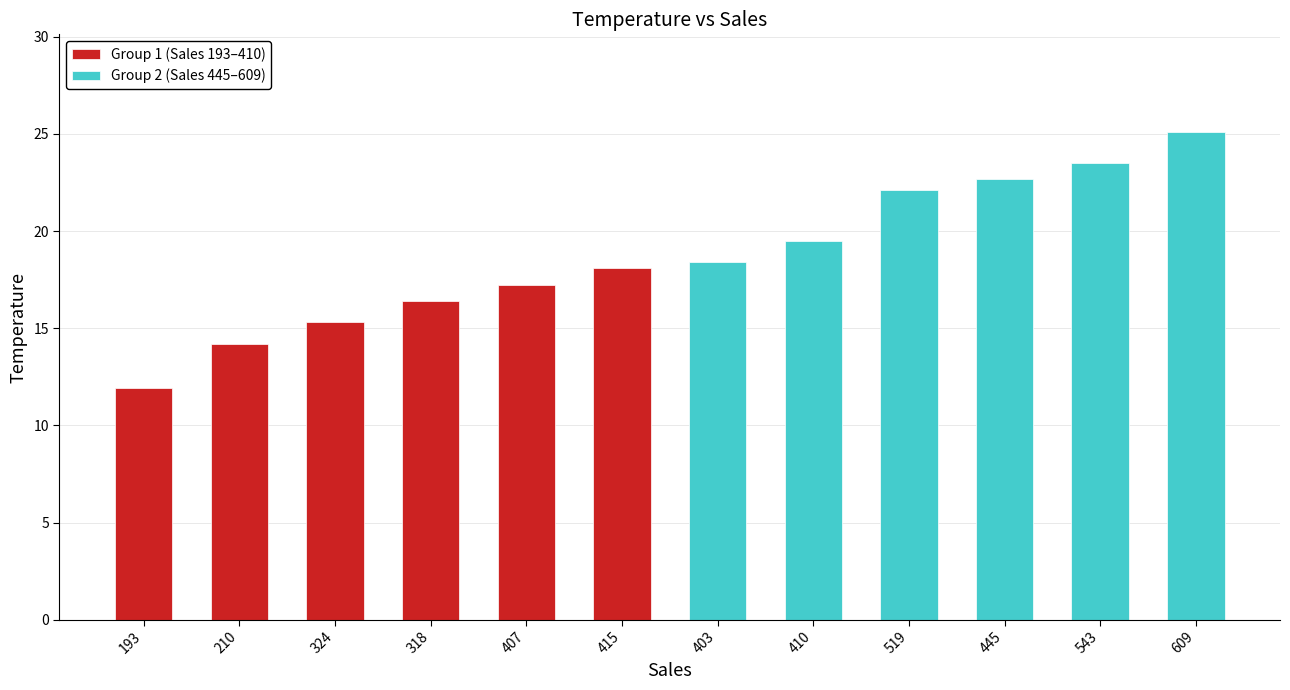

The value of Group 2 (Sales 445–609) at 519 is 36.4. True or false?

False